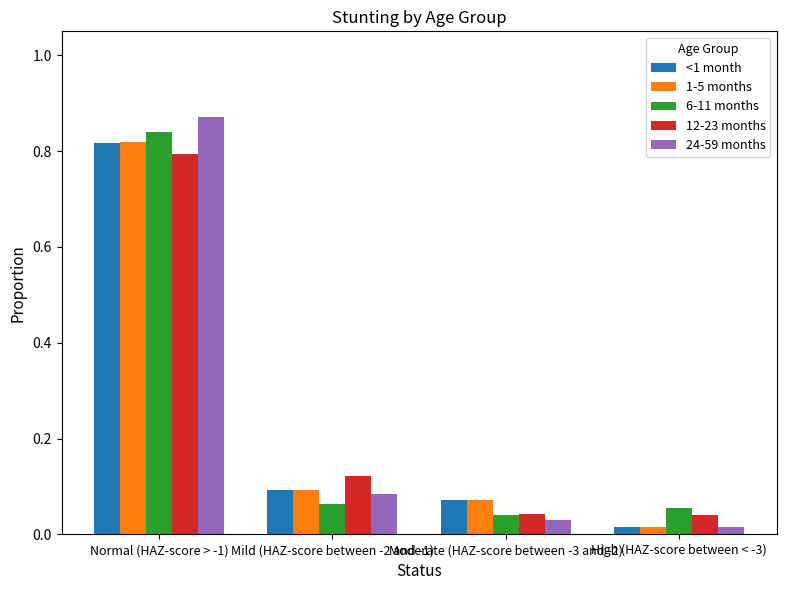

True or false: 6-11 months has a value of 0.0 at Mild (HAZ-score between -2 and -1).

False